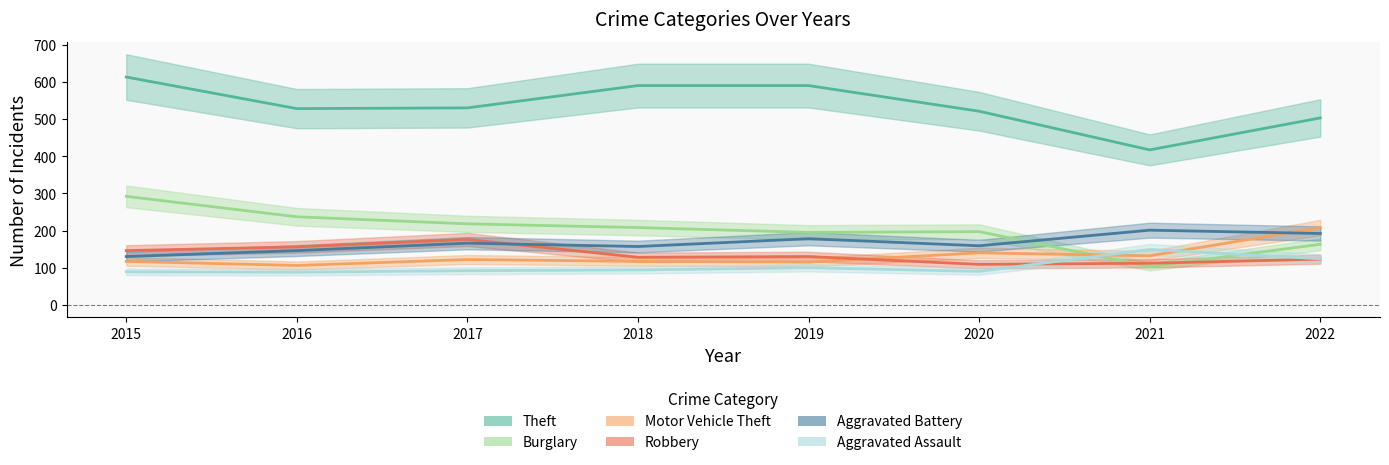

Does the chart have visible grid lines?

No